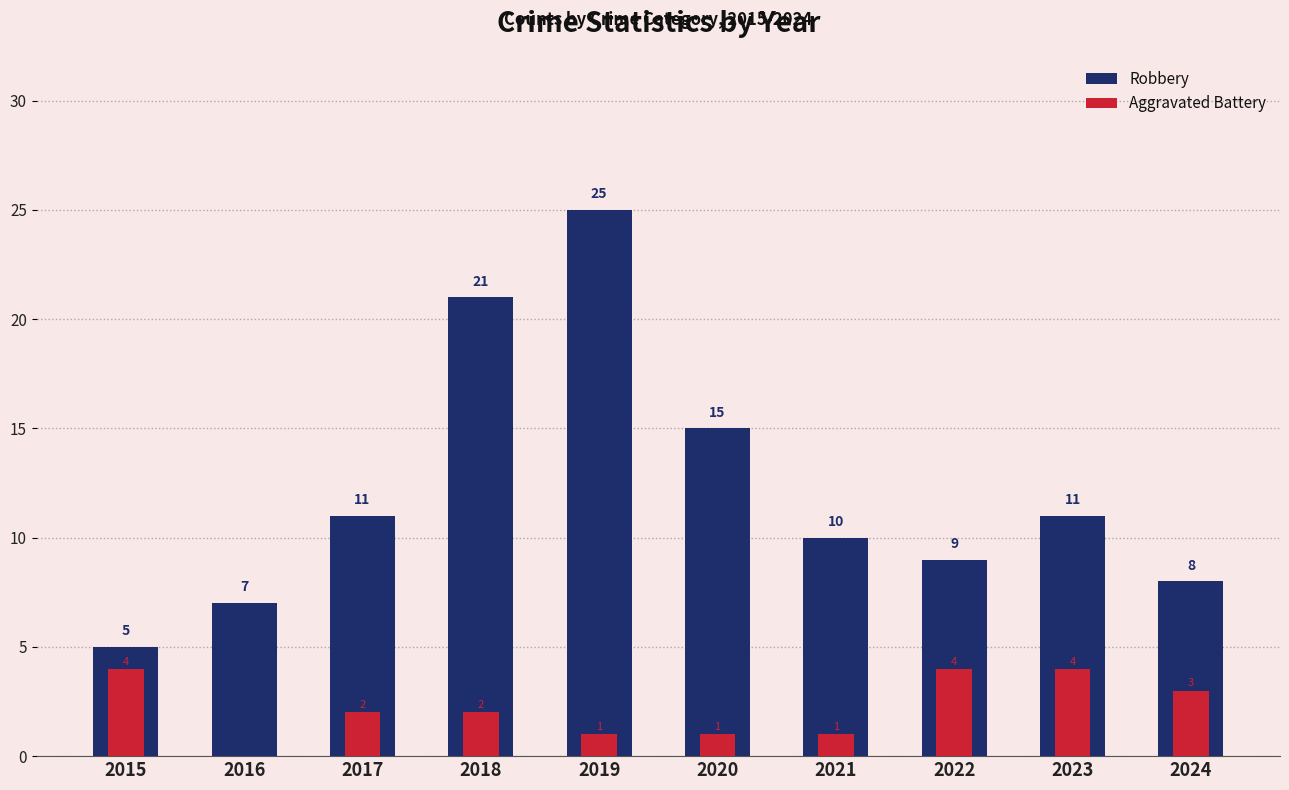

Reading left to right, transcribe all the data shown in this chart.

Robbery: 2015=5	2016=7	2017=11	2018=21	2019=25	2020=15	2021=10	2022=9	2023=11	2024=8
Aggravated Battery: 2015=4	2016=0	2017=2	2018=2	2019=1	2020=1	2021=1	2022=4	2023=4	2024=3